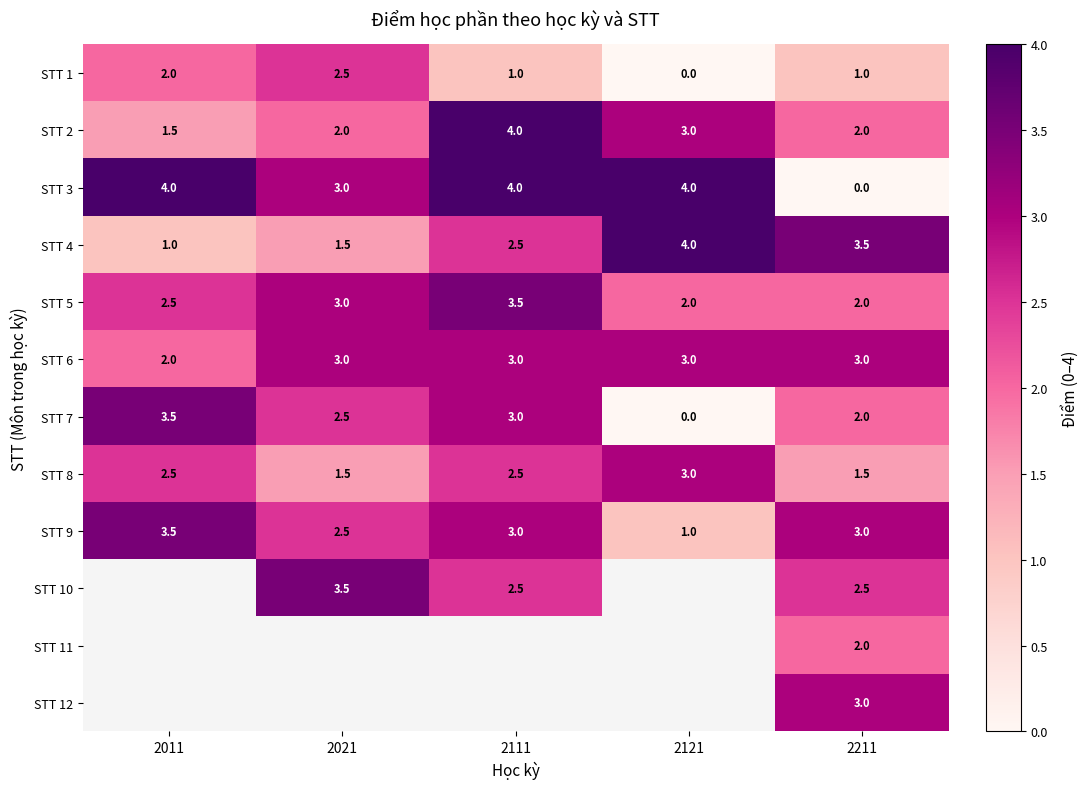

What is the spread (max minus min) of values at 2021?

2.0